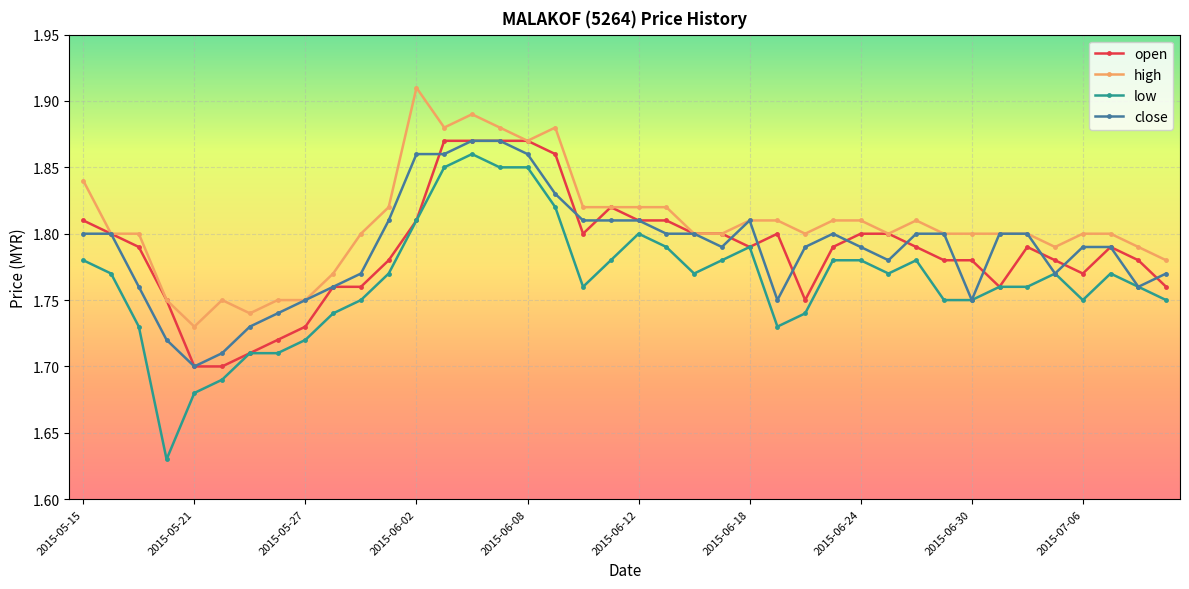

True or false: high and low intersect in this chart.

False